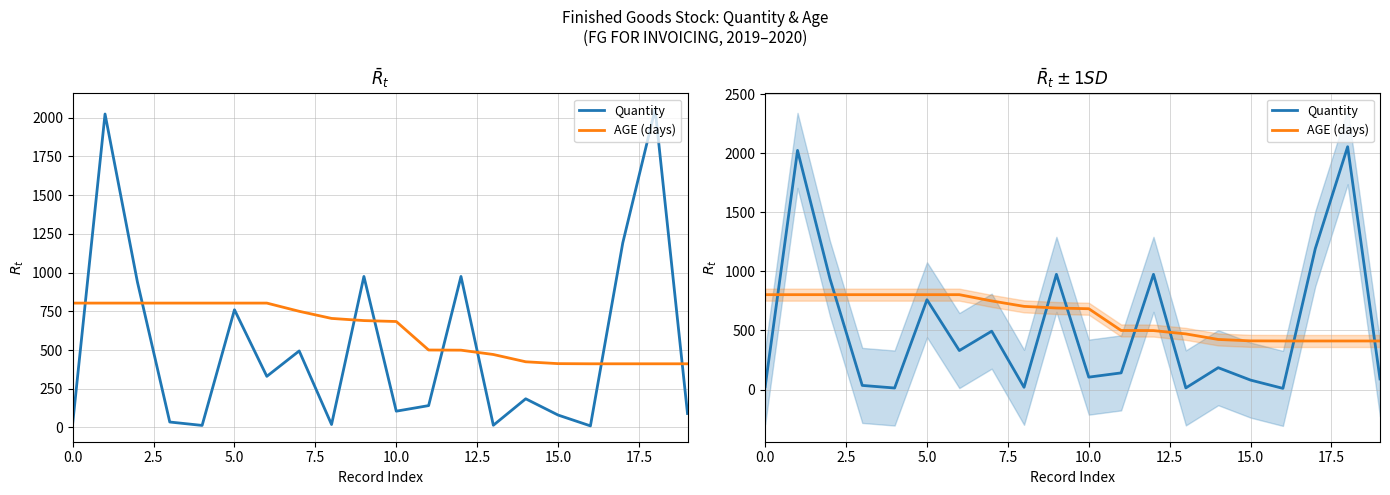

How many intersections are there between Quantity and AGE (days)?

8